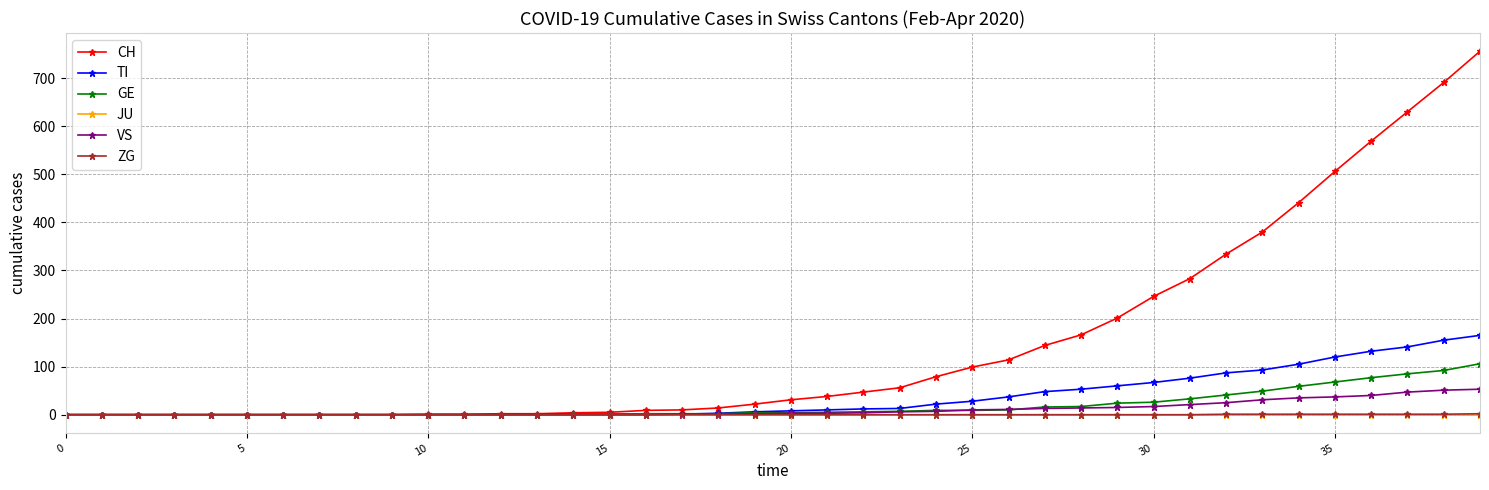

Which series has the largest range (max minus min)?

CH